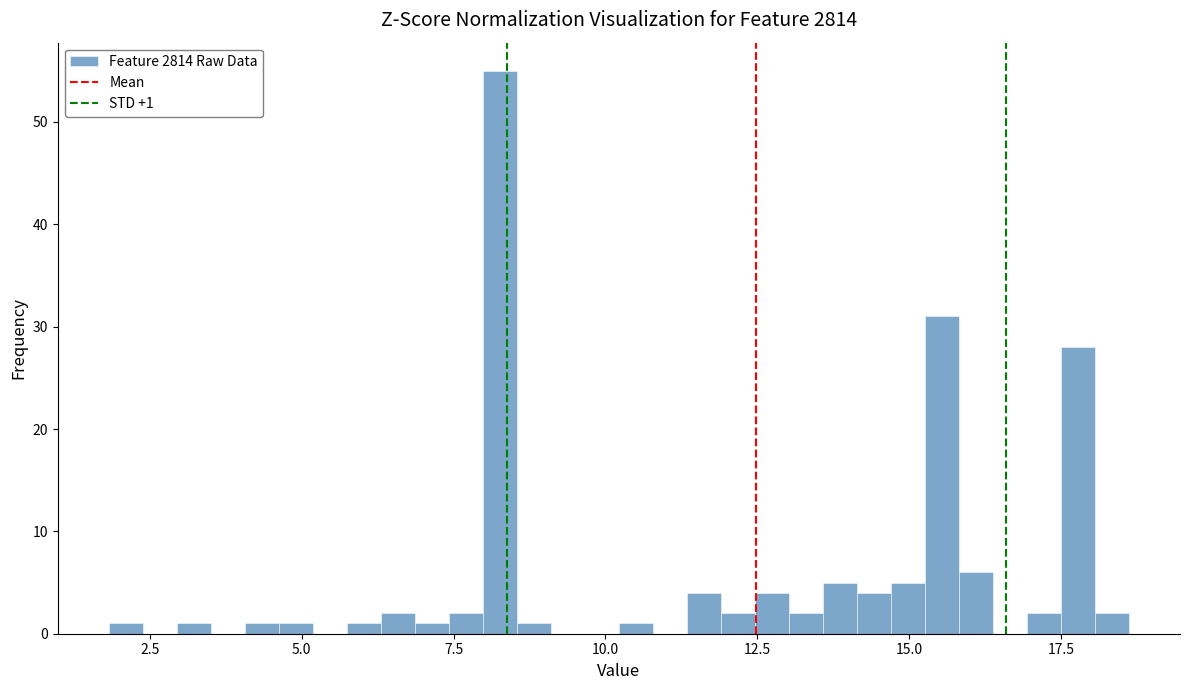

Around what value on the x-axis is the tallest bar? Give the approximate position of its centre, as read against the axis.

8.5